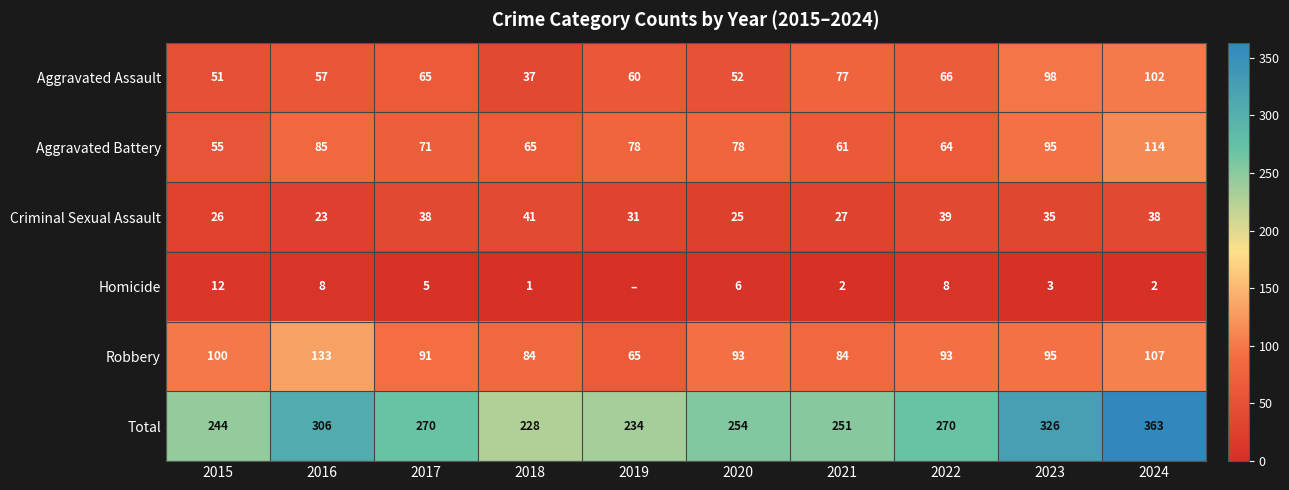

The Homicide series shows 5 at 2017. True or false?

True